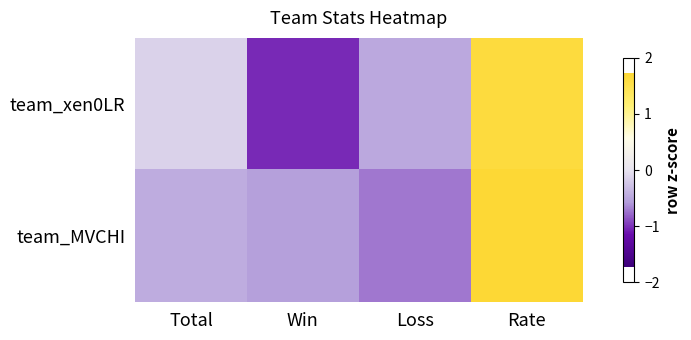

List the series in order of their peak value, lowest first.

team_xen0LR, team_MVCHI